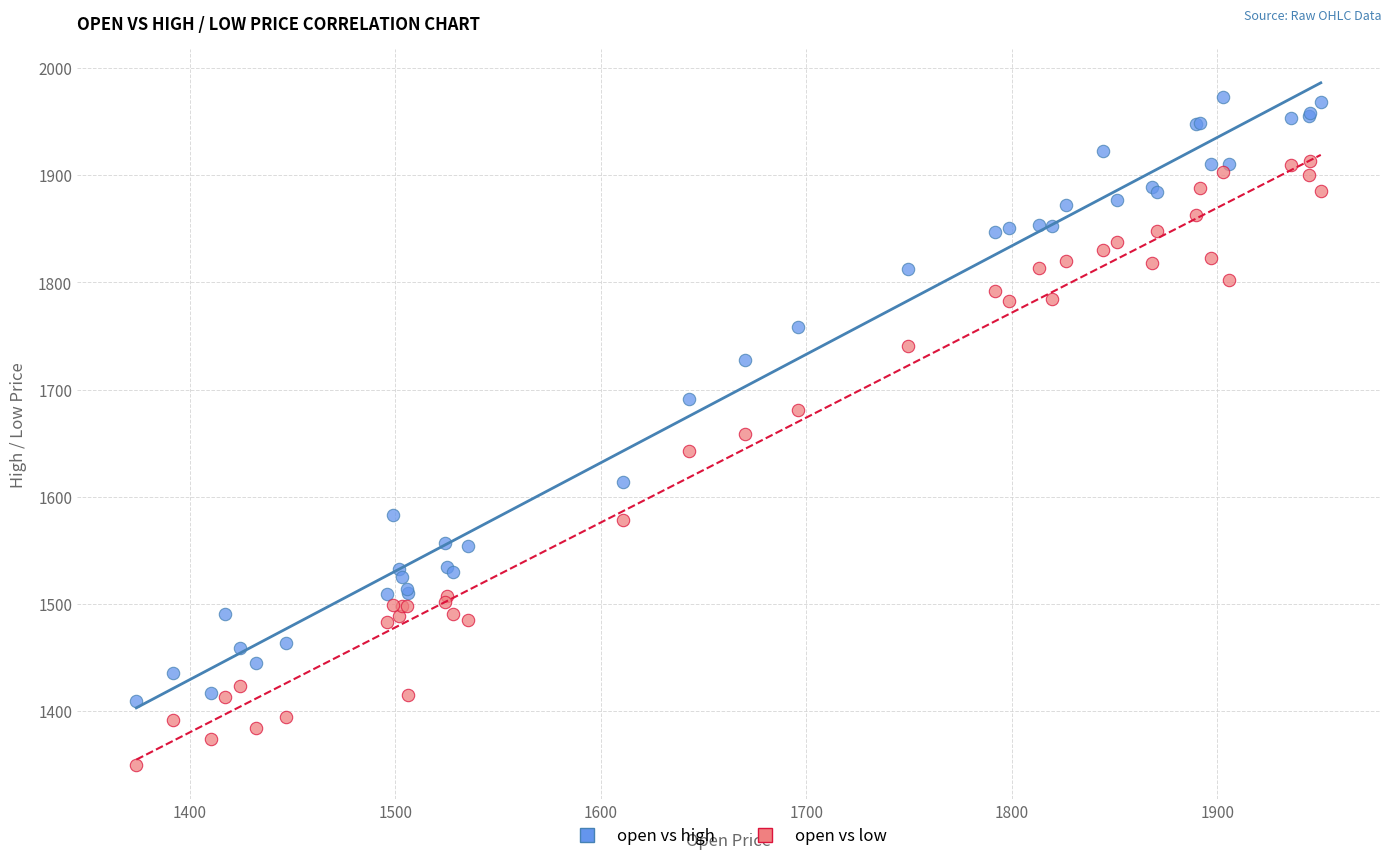

What is the X range (max minus min) for the scatter plot?

576.4